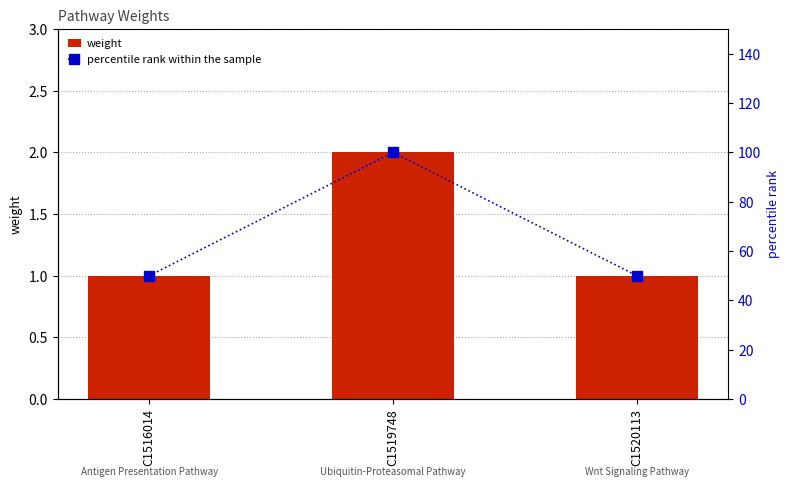

At which label is percentile rank within the sample closest to 75?

C1516014